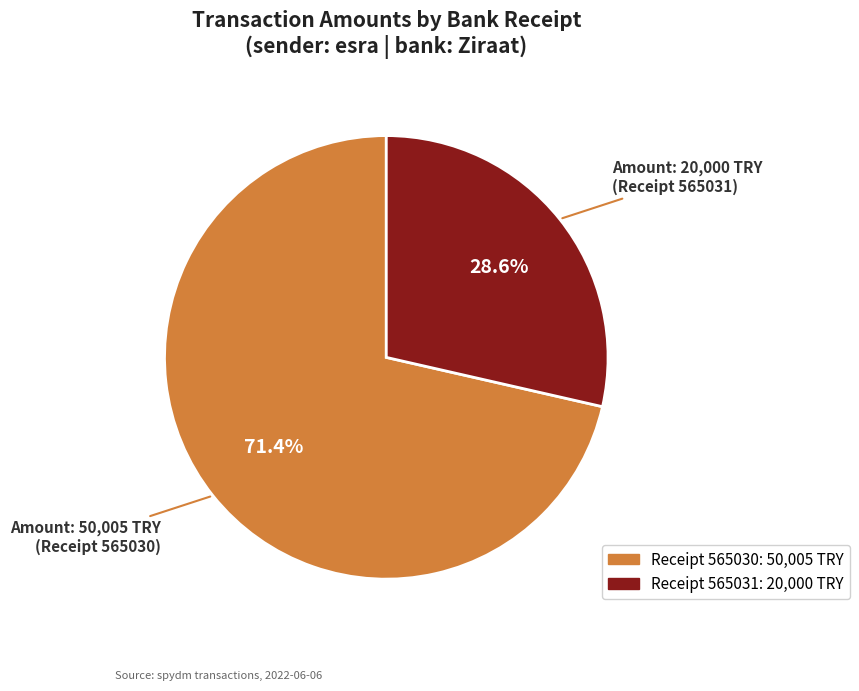

Is there a majority slice in this chart?

Yes